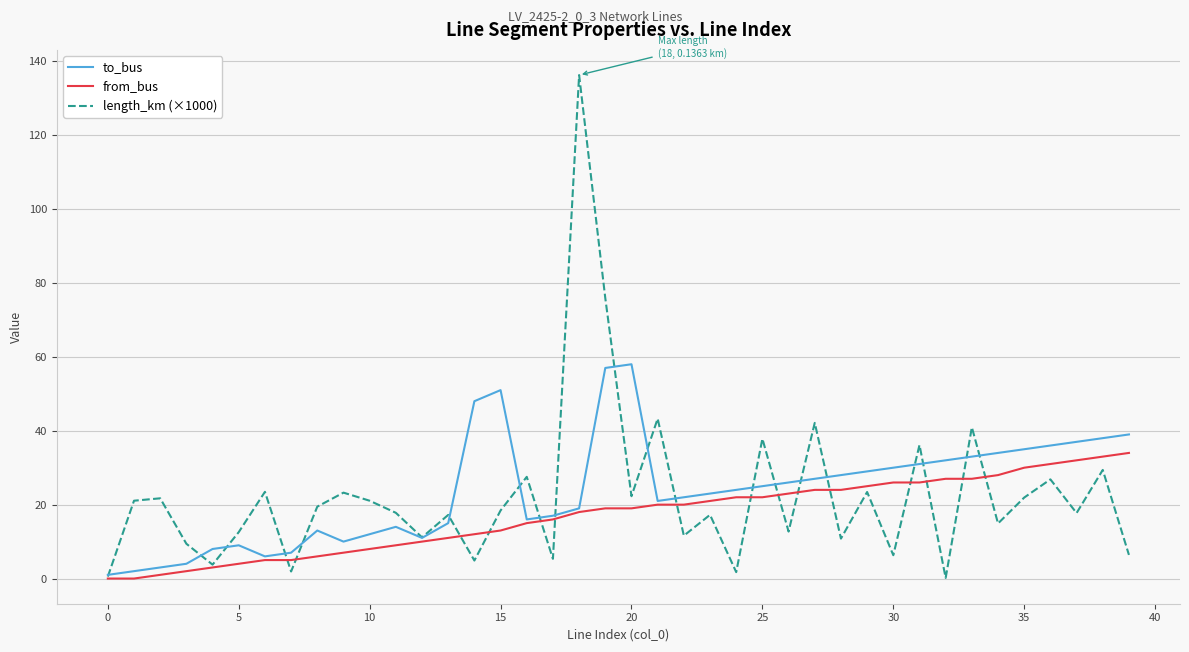

Which series has the widest spread of values?

length_km (×1000)